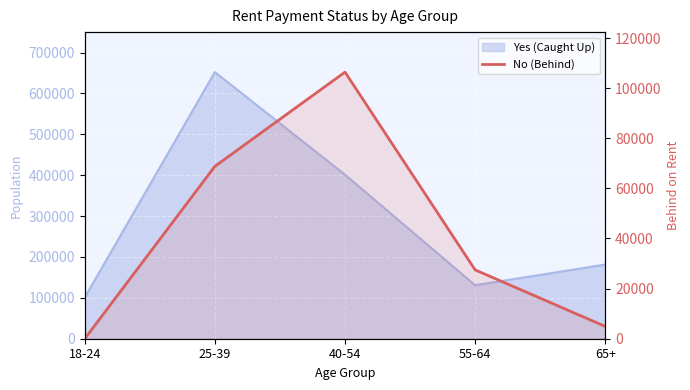

Is it true that the value at 65+ is 8399?

False